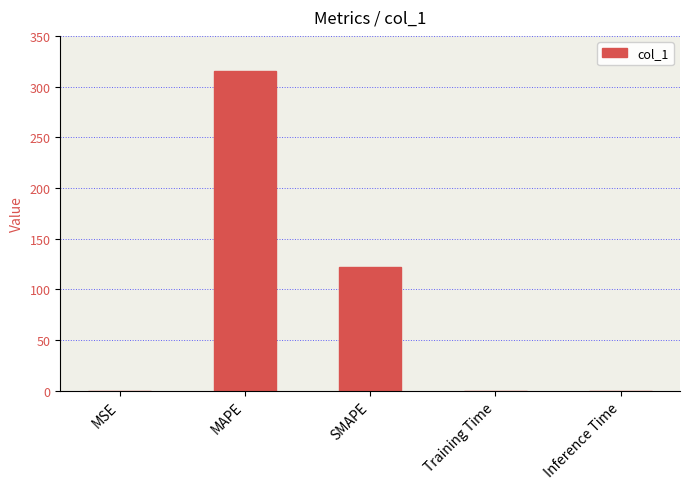

True or false: the data shows 198.7 at MAPE.

False